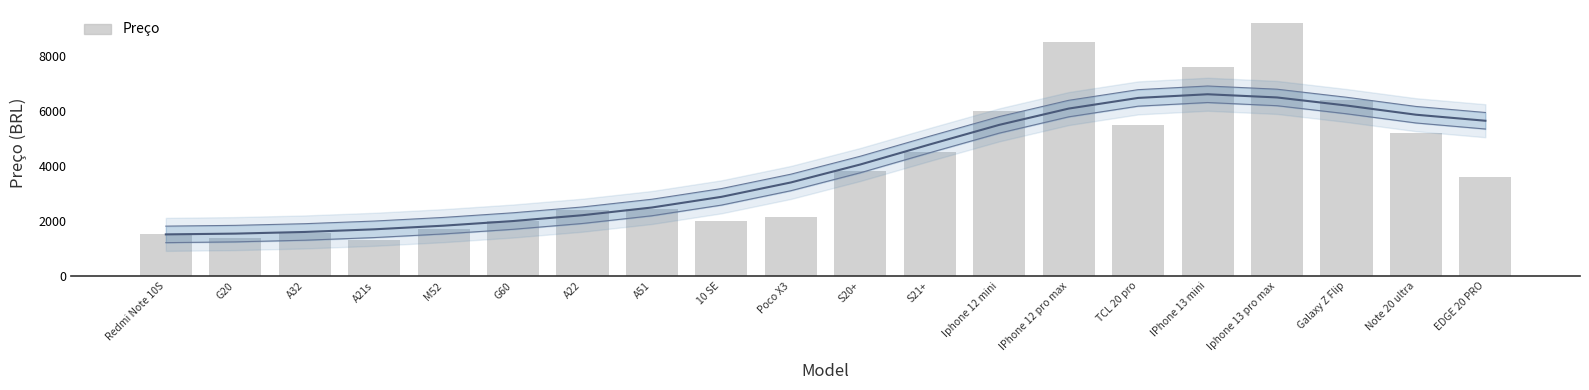

At which label is the value closest to 5249?

Note 20 ultra